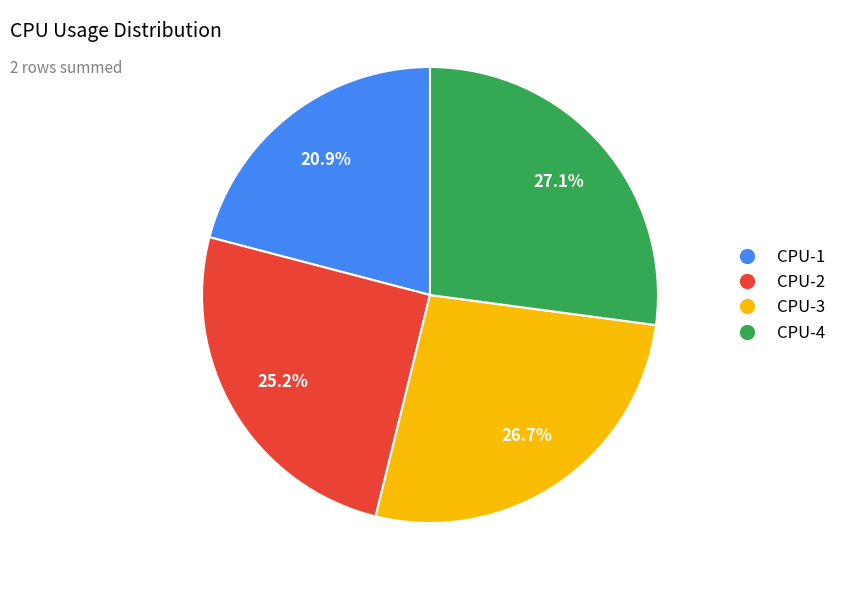

To the nearest percent, what is the difference between the largest and smallest slice percentages?

6%